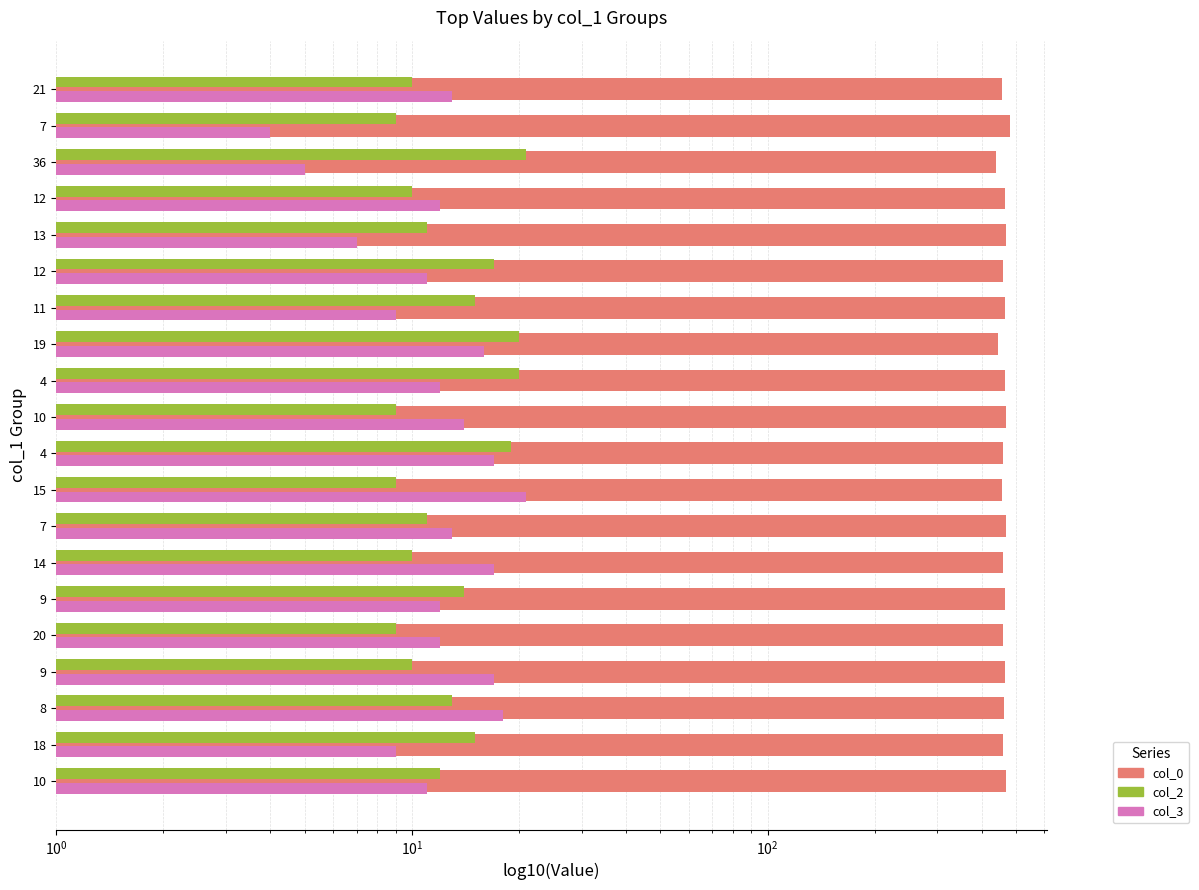

How many groups of bars are there?

20